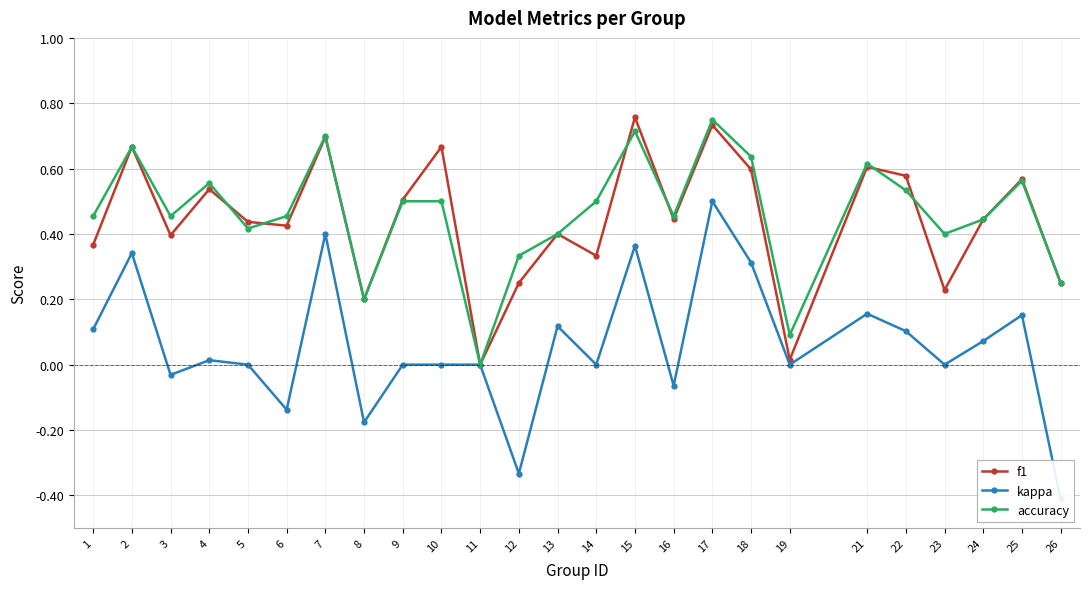

True or false: kappa has a value of 0.2 at 25.

True